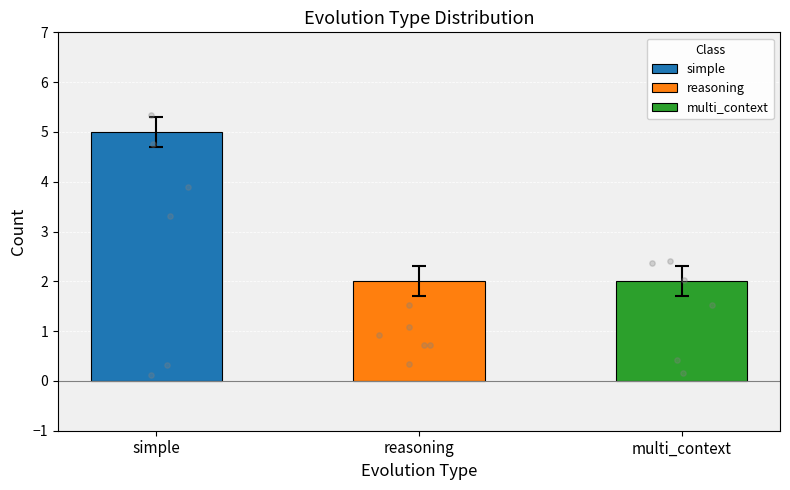

At how many categories does at least one series exceed 4?

1